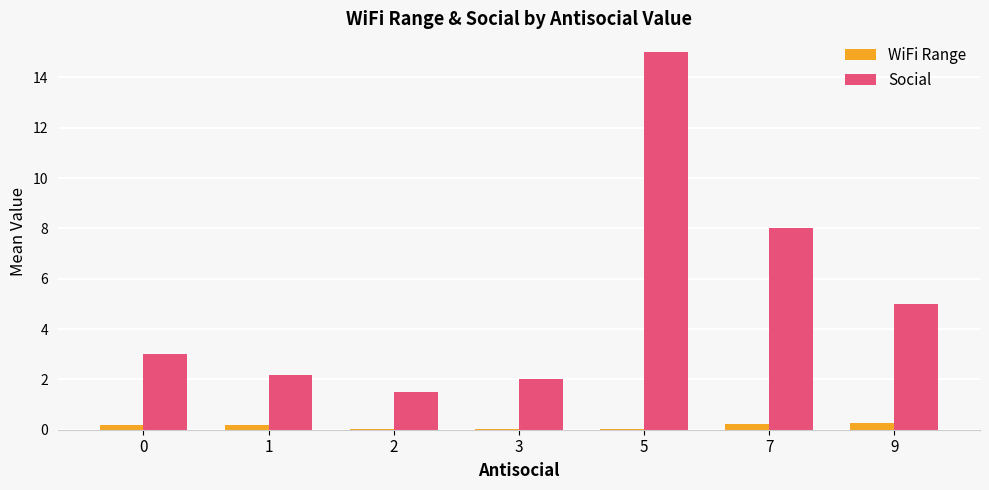

The Social series shows 15.0 at 5. True or false?

True